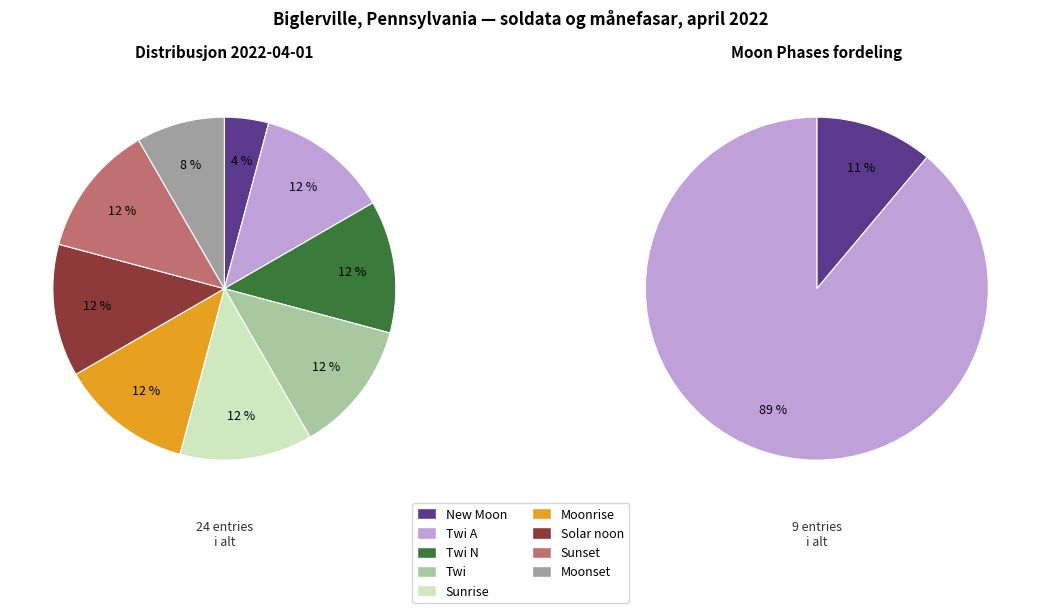

True or false: Twi N accounts for 4% of the total.

False